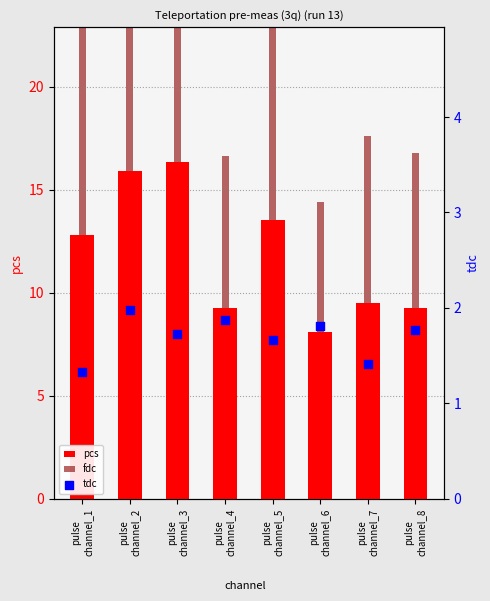

At how many categories does at least one series exceed 20?

4